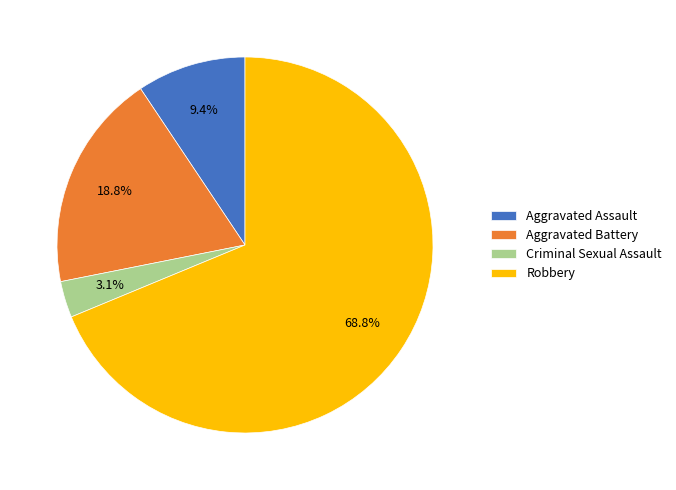

Is it true that Robbery is 69% of the pie?

True